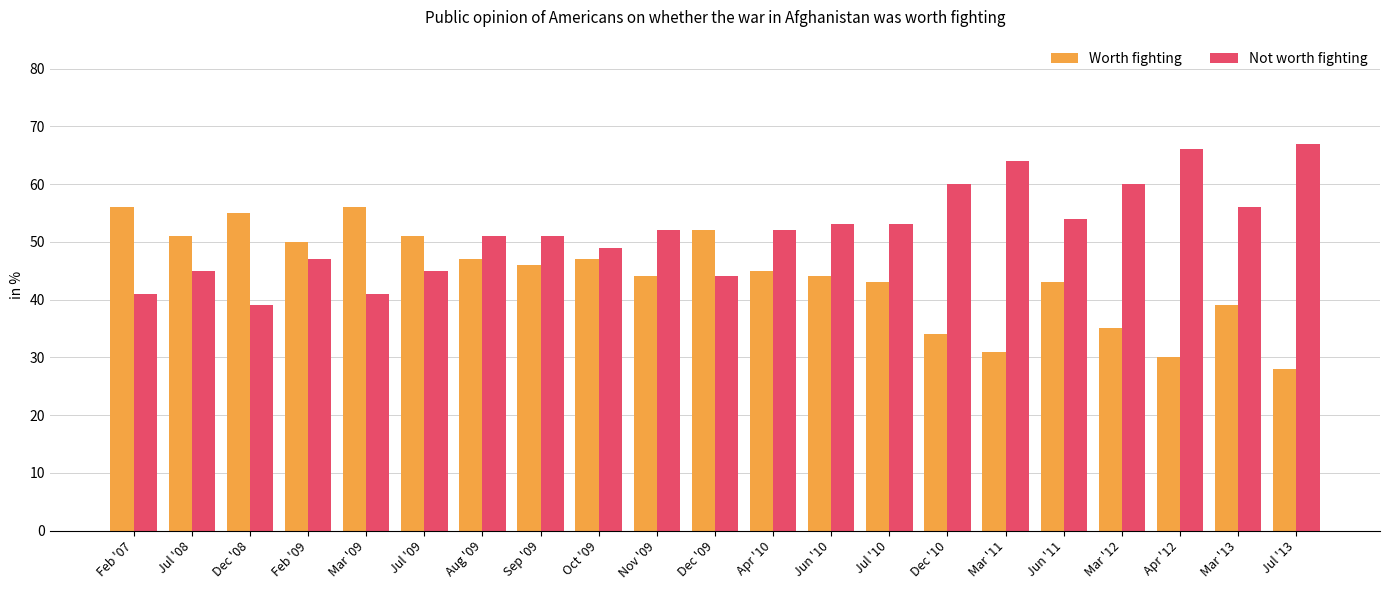

What are all the series names shown in the legend?

Worth fighting, Not worth fighting